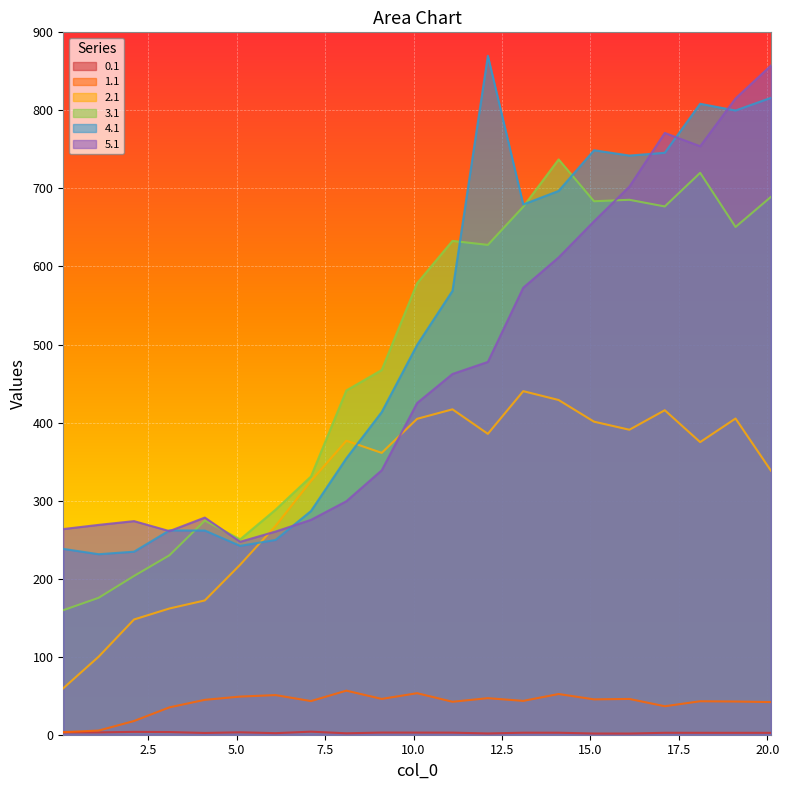

At which category is the sum across all series the highest?

20.1